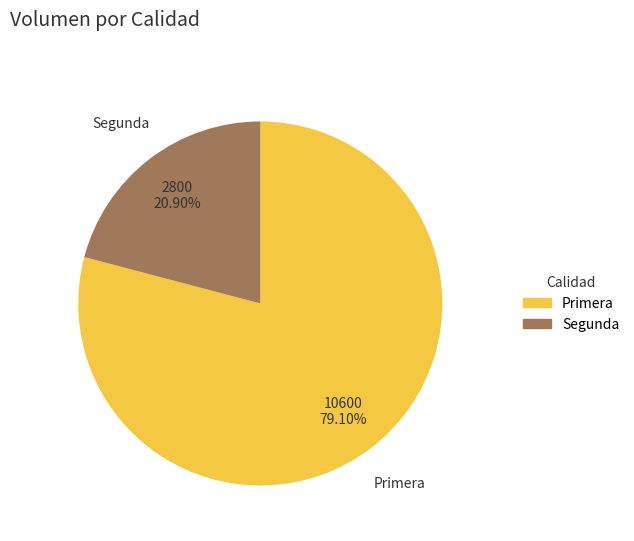

To the nearest percent, what is the combined percentage of Primera and Segunda?

100%